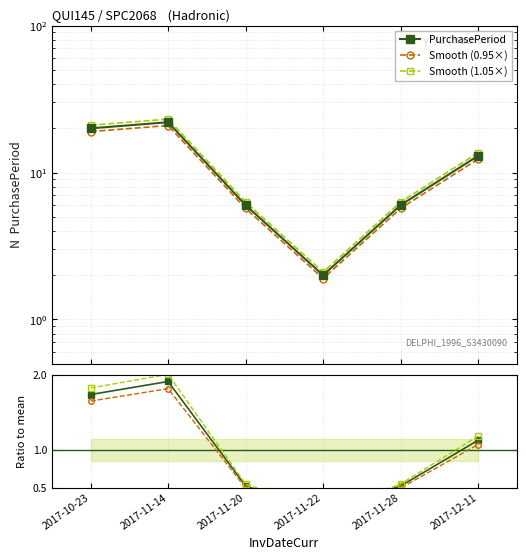

Reading right to left, what are all the values shown in this chart?

PurchasePeriod: 2017-12-11=13.0	2017-11-28=6.0	2017-11-22=2.0	2017-11-20=6.0	2017-11-14=22.0	2017-10-23=20.0
Smooth (0.95×): 2017-12-11=12.3	2017-11-28=5.7	2017-11-22=1.9	2017-11-20=5.7	2017-11-14=20.9	2017-10-23=19.0
Smooth (1.05×): 2017-12-11=13.7	2017-11-28=6.3	2017-11-22=2.1	2017-11-20=6.3	2017-11-14=23.1	2017-10-23=21.0
Ratio to mean: 2017-12-11=1.1	2017-11-28=0.5	2017-11-22=0.2	2017-11-20=0.5	2017-11-14=1.9	2017-10-23=1.7
Ratio 0.95×: 2017-12-11=1.1	2017-11-28=0.5	2017-11-22=0.2	2017-11-20=0.5	2017-11-14=1.8	2017-10-23=1.7
Ratio 1.05×: 2017-12-11=1.2	2017-11-28=0.5	2017-11-22=0.2	2017-11-20=0.5	2017-11-14=2.0	2017-10-23=1.8